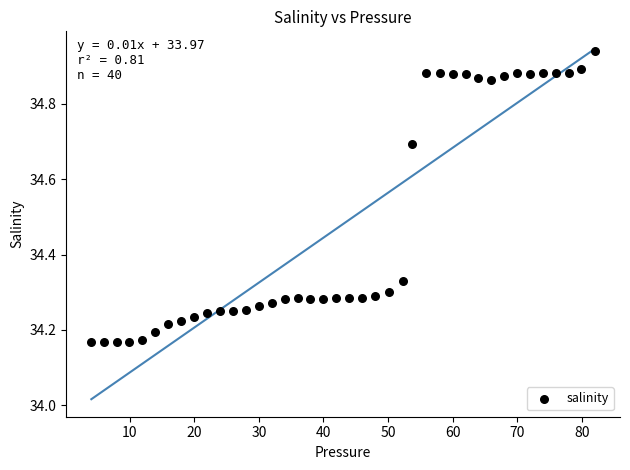

What is the range of X values (max minus min)?

77.9